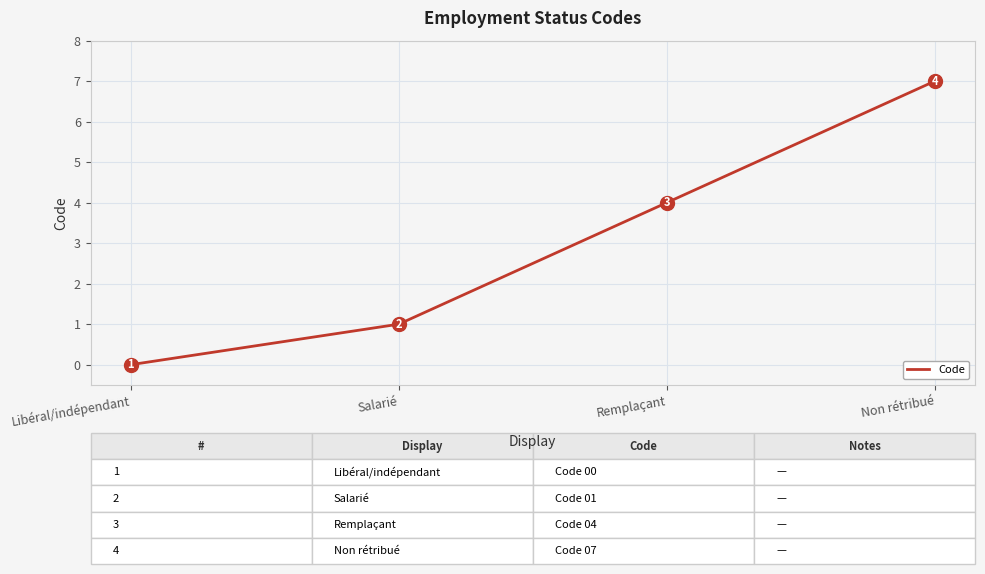

List the labels in order of value, smallest first.

Libéral/indépendant, Salarié, Remplaçant, Non rétribué